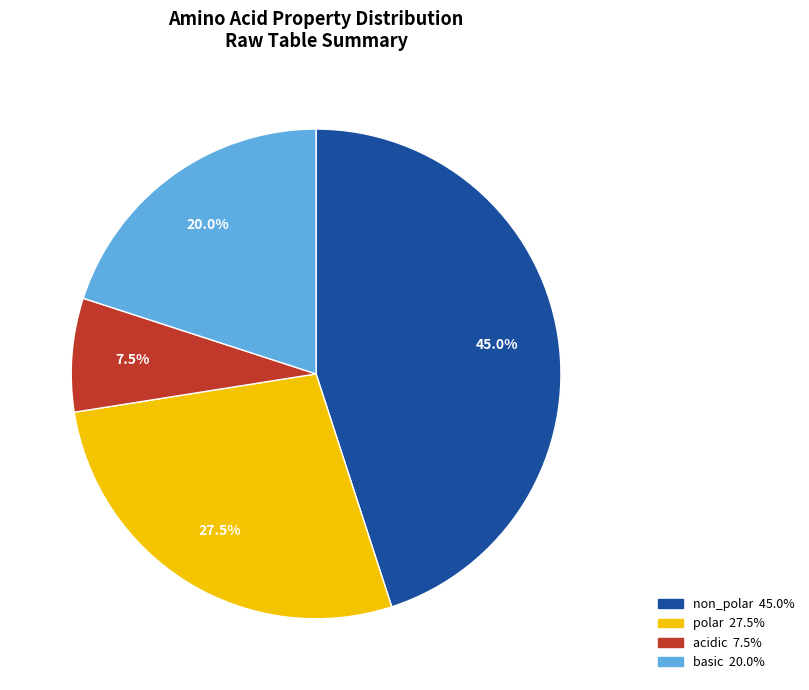

Does any single category account for the majority?

No